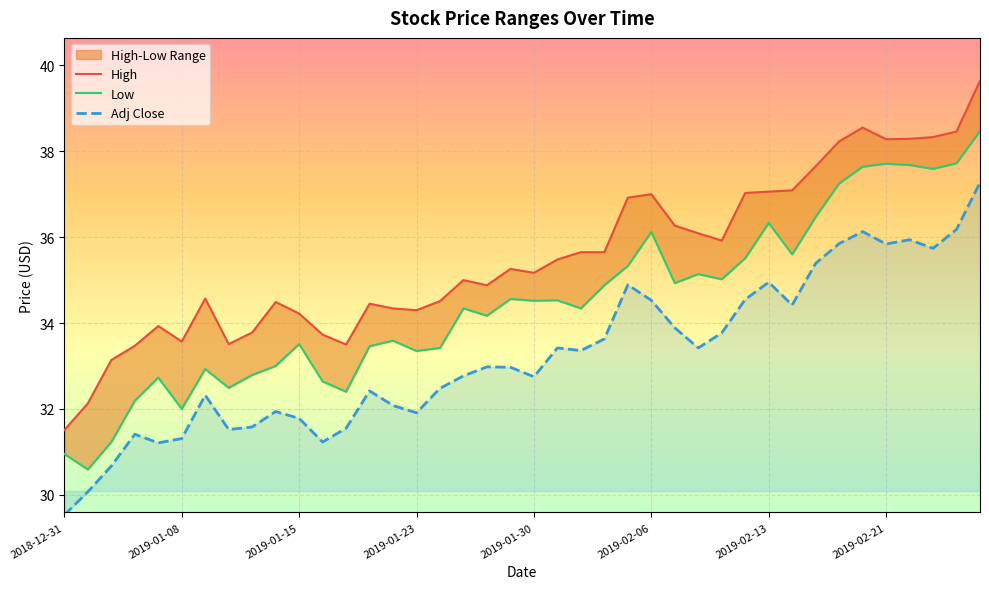

How many data points in Adj Close are above 32?

27